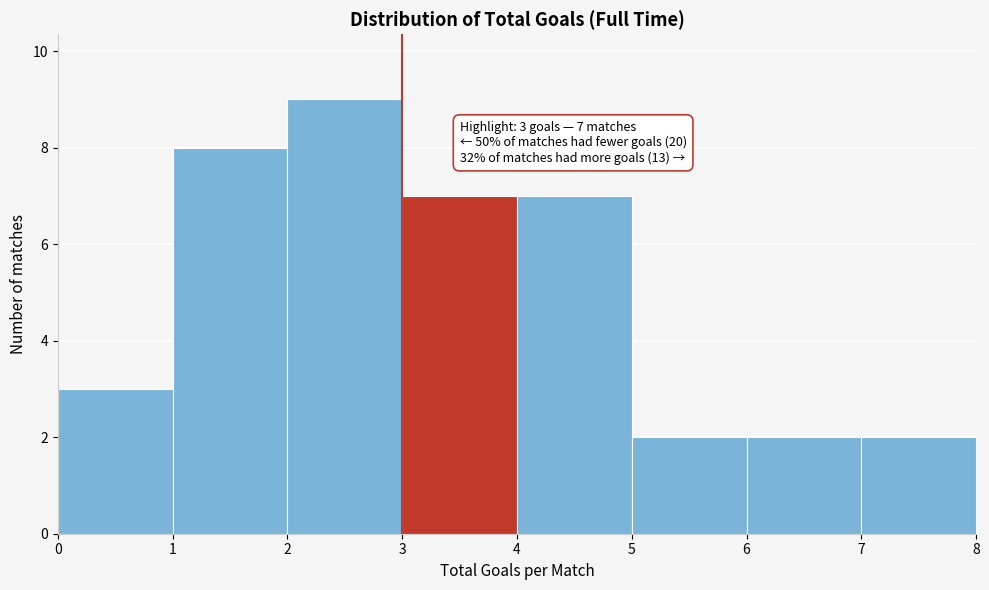

Over which range of the x-axis is the bar tallest?

2 to 3